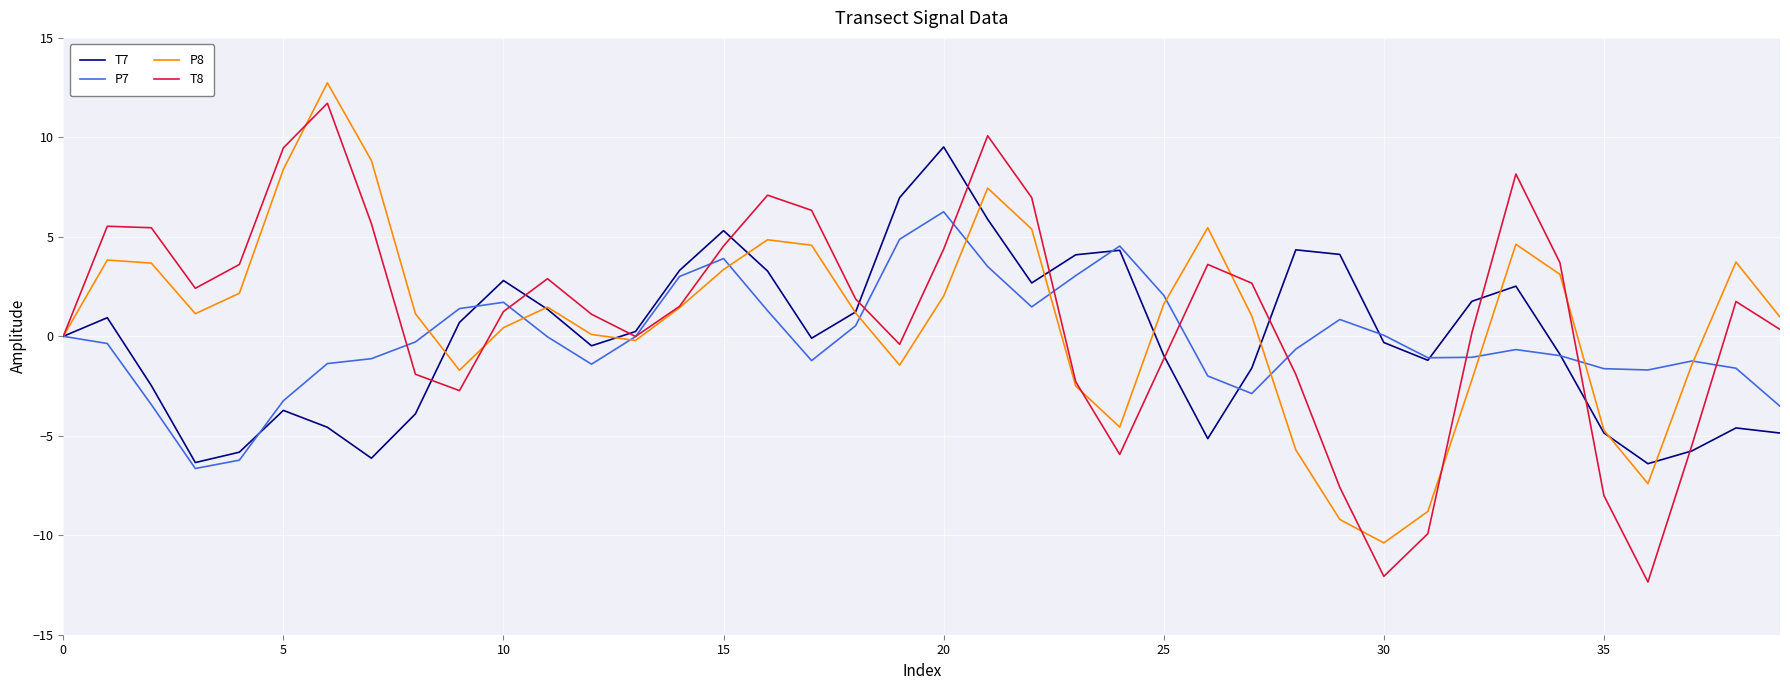

What is the greatest value displayed?

12.7